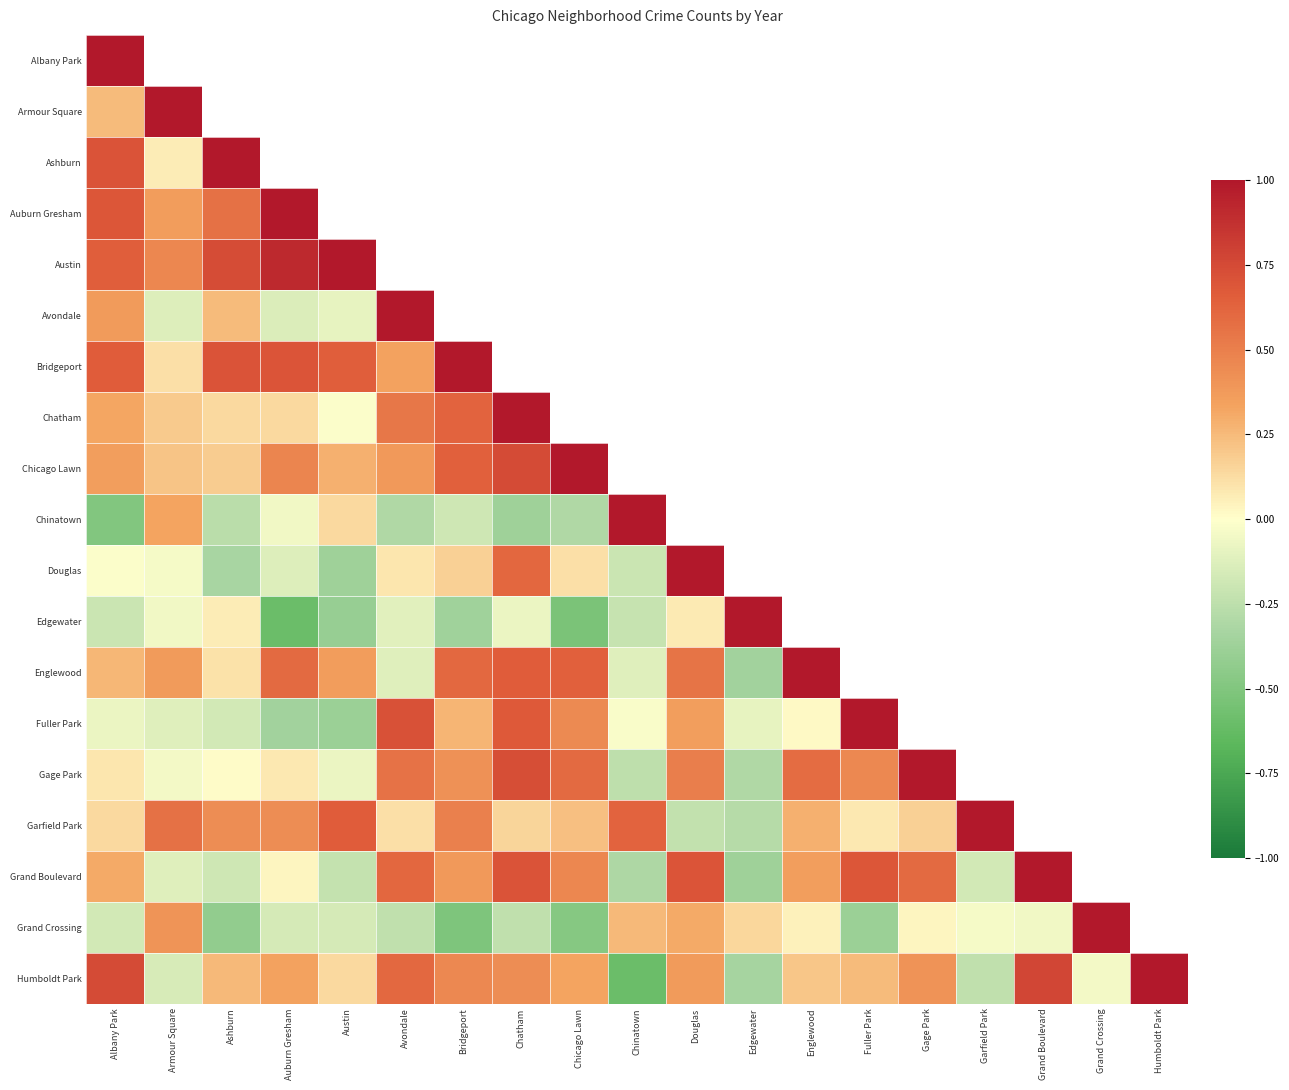

At how many categories does at least one series exceed 0?

19